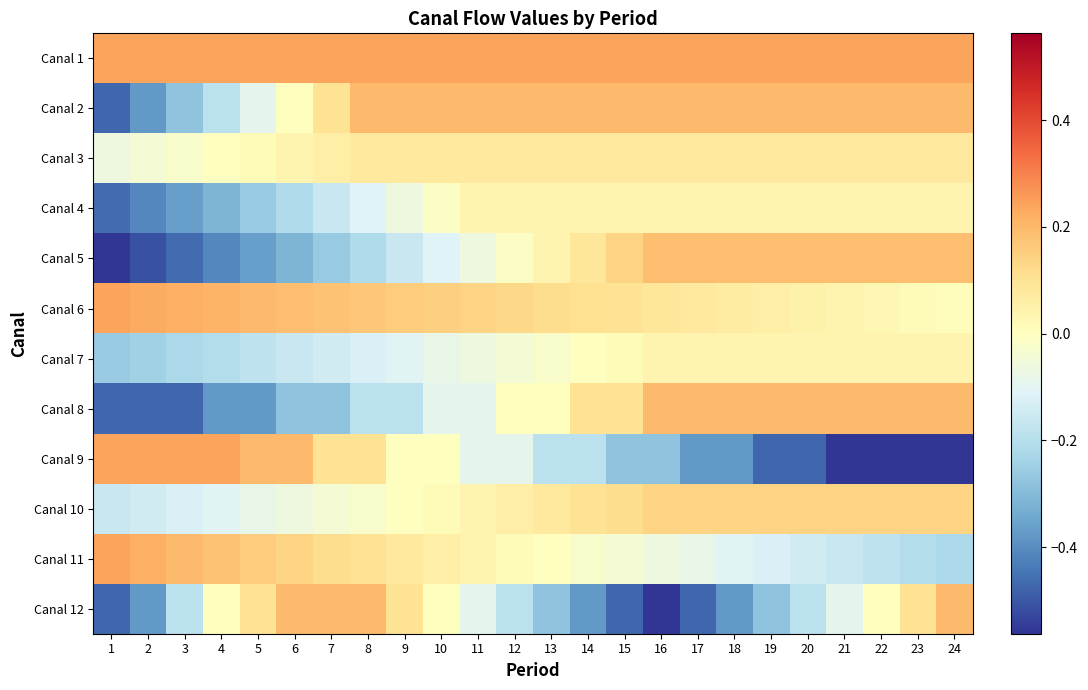

Which series has the largest range (max minus min)?

Canal 9